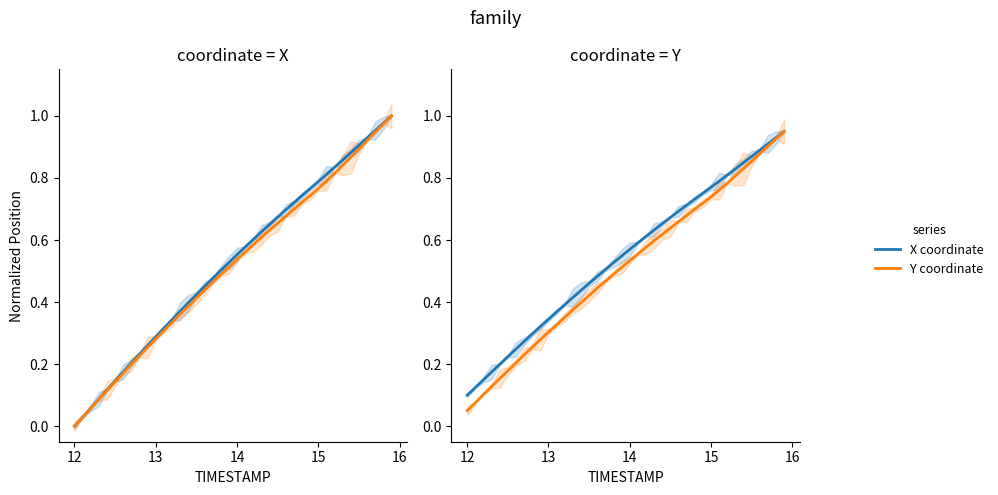

How many lines are shown in the chart?

2